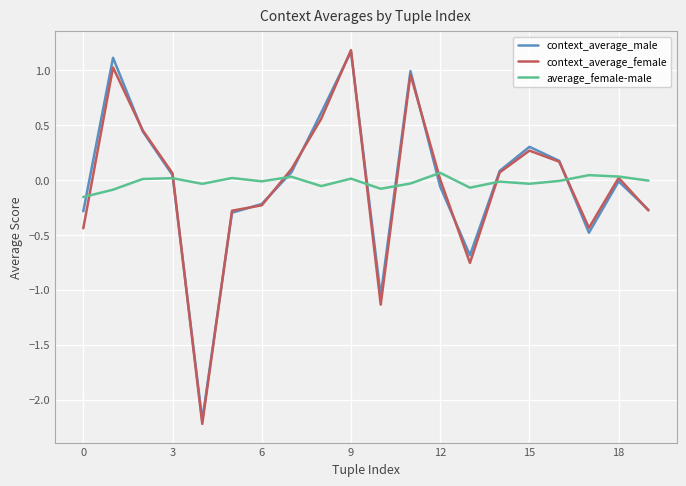

What is the lowest value of the context_average_female series?

-2.2